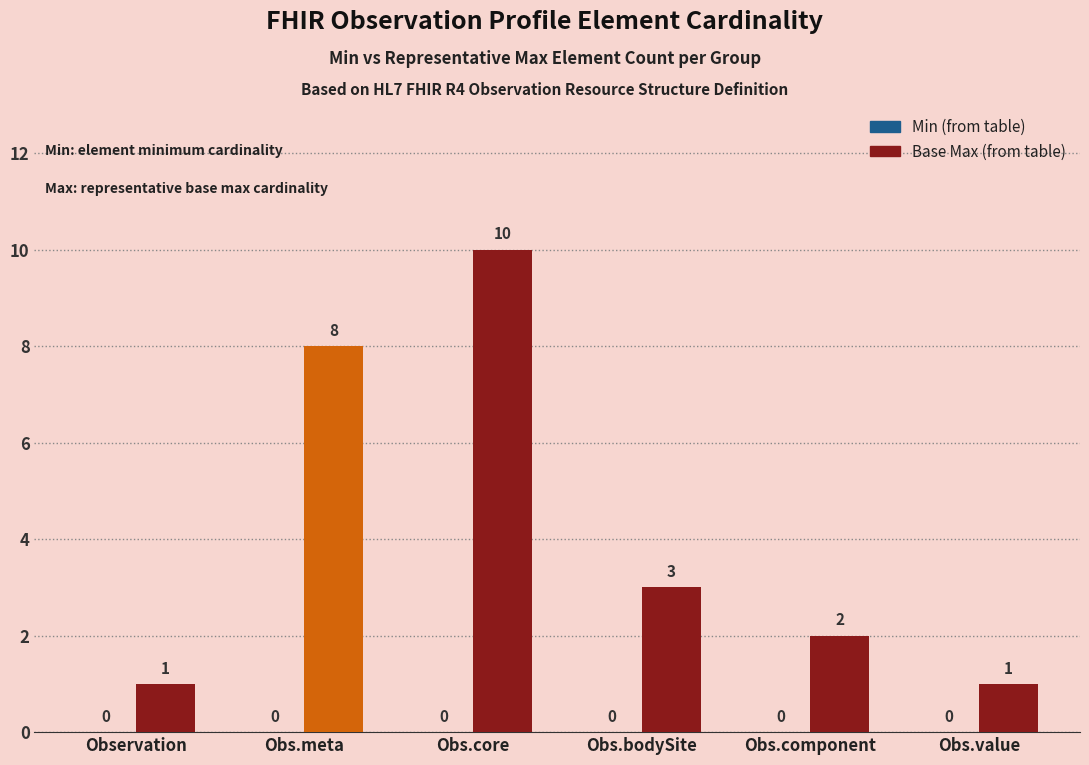

Which has a higher value, Observation or Obs.core?

Obs.core